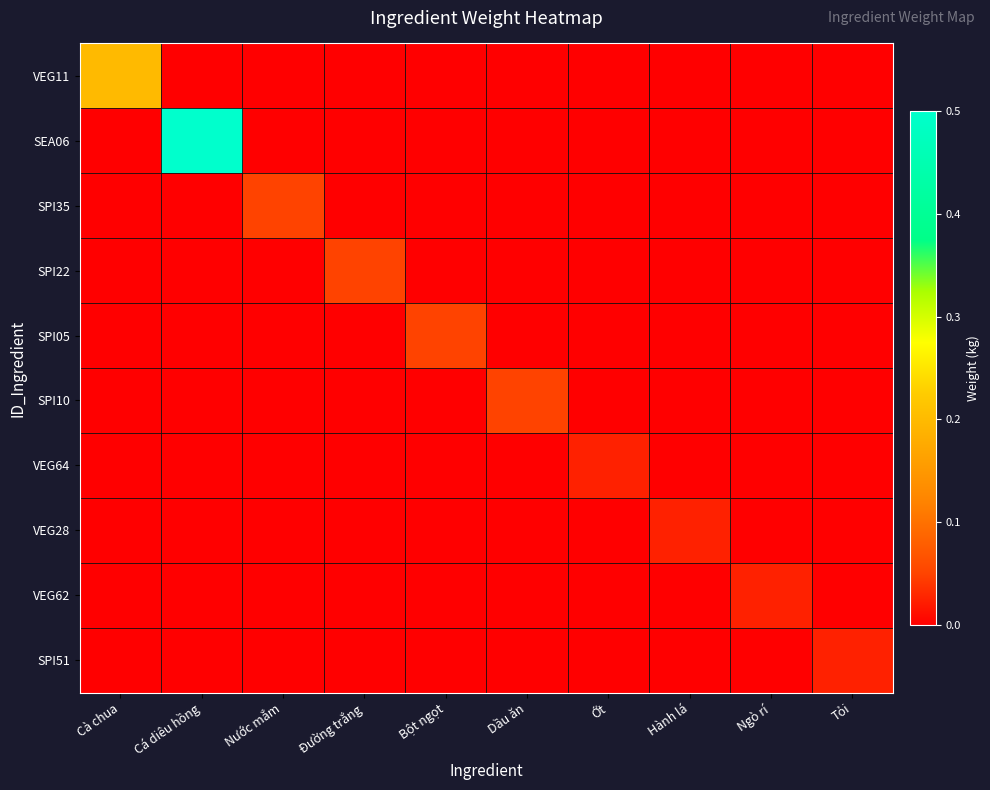

What is the spread (max minus min) of values at Nước mắm?

0.1